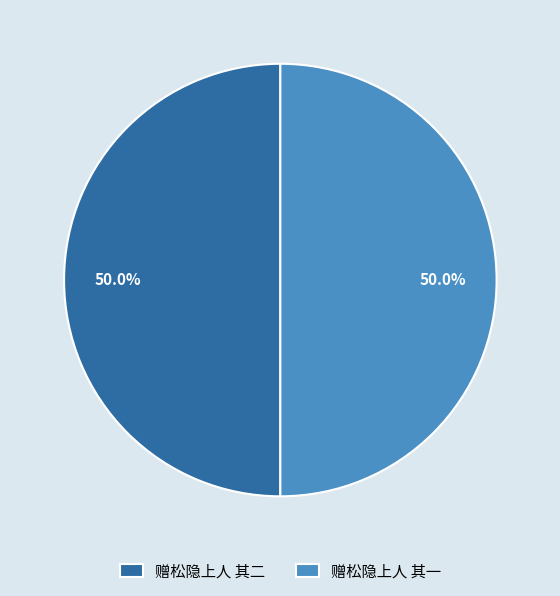

True or false: 赠松隐上人 其二 accounts for 50% of the total.

True